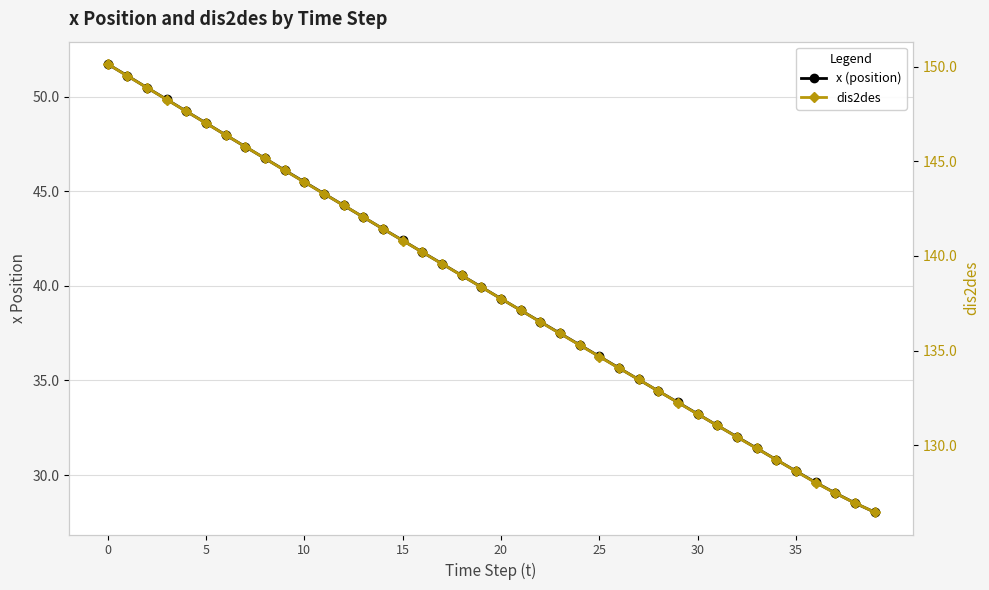

True or false: dis2des and x (position) cross at least once.

False